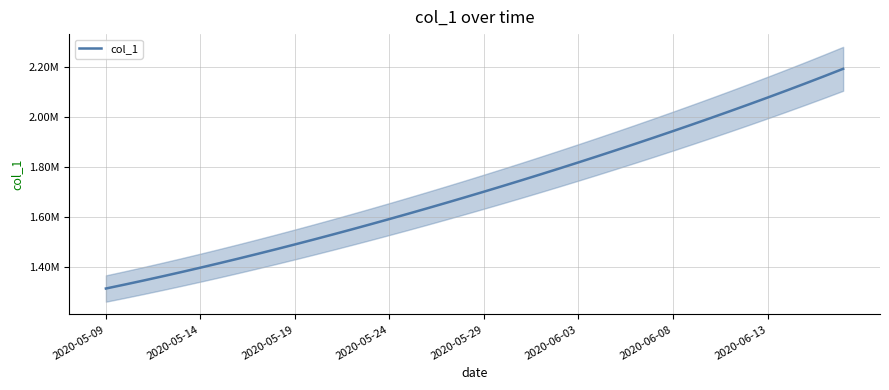

What is the difference between the maximum and minimum values?

877413.0